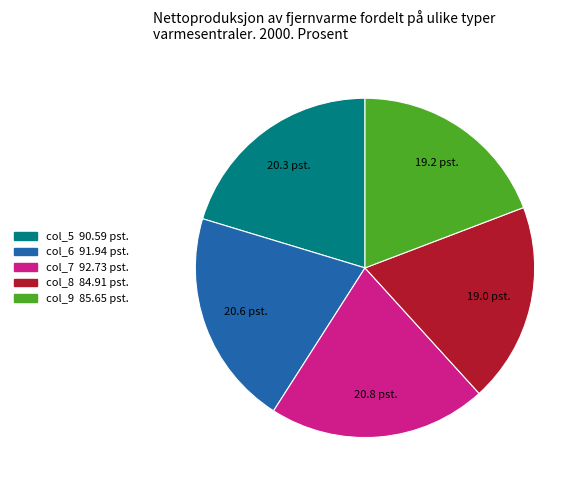

Is there any slice that represents more than half of the pie?

No